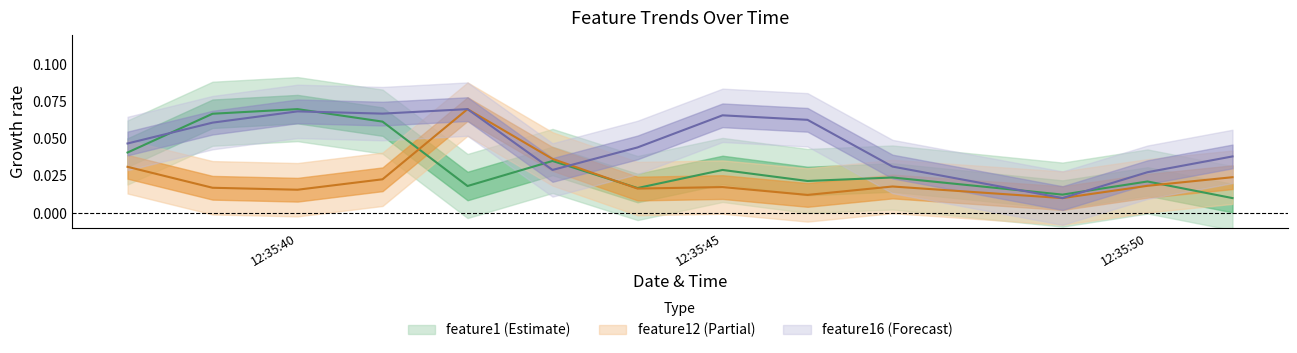

What is the value of the feature1 point at the 2nd from the left?

0.1